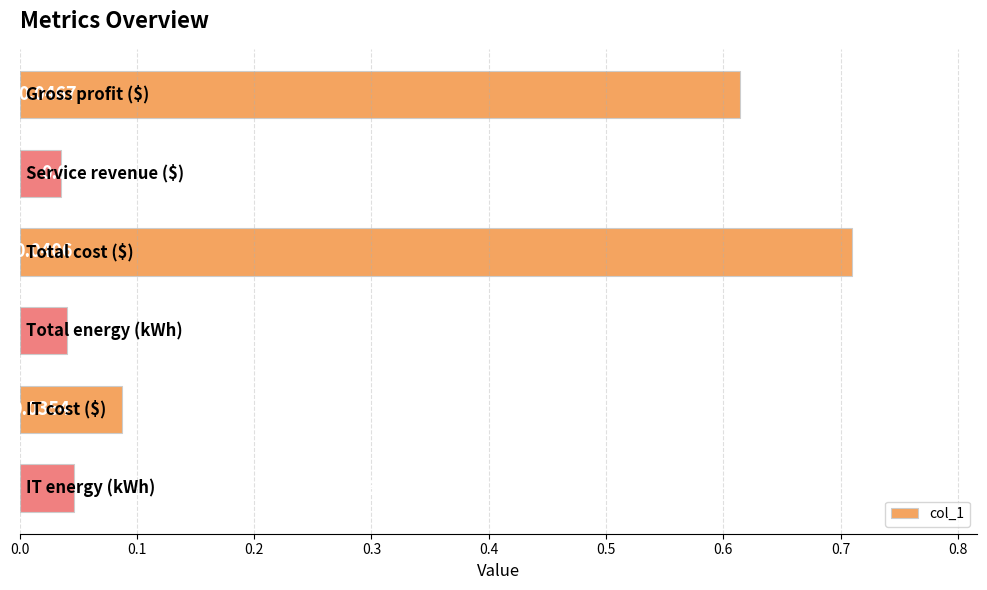

What is the average value?

0.3